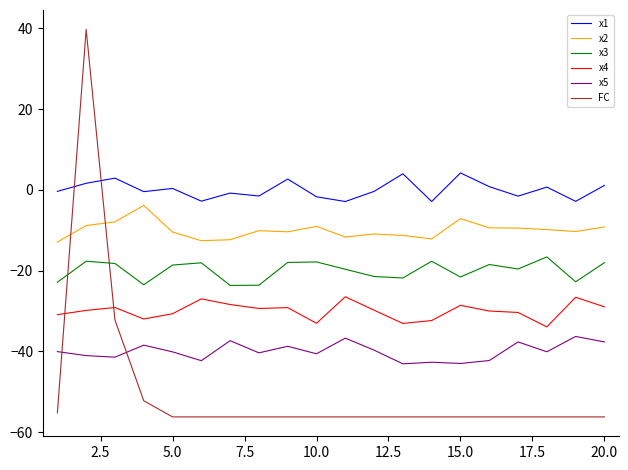

How many lines are shown in the chart?

6